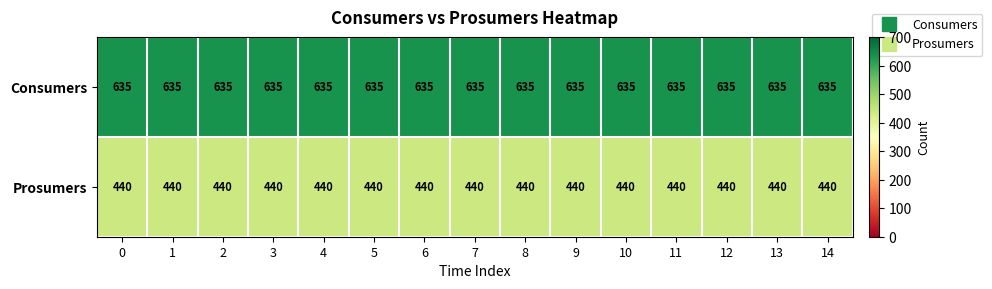

True or false: Consumers has a value of 982 at 14.

False